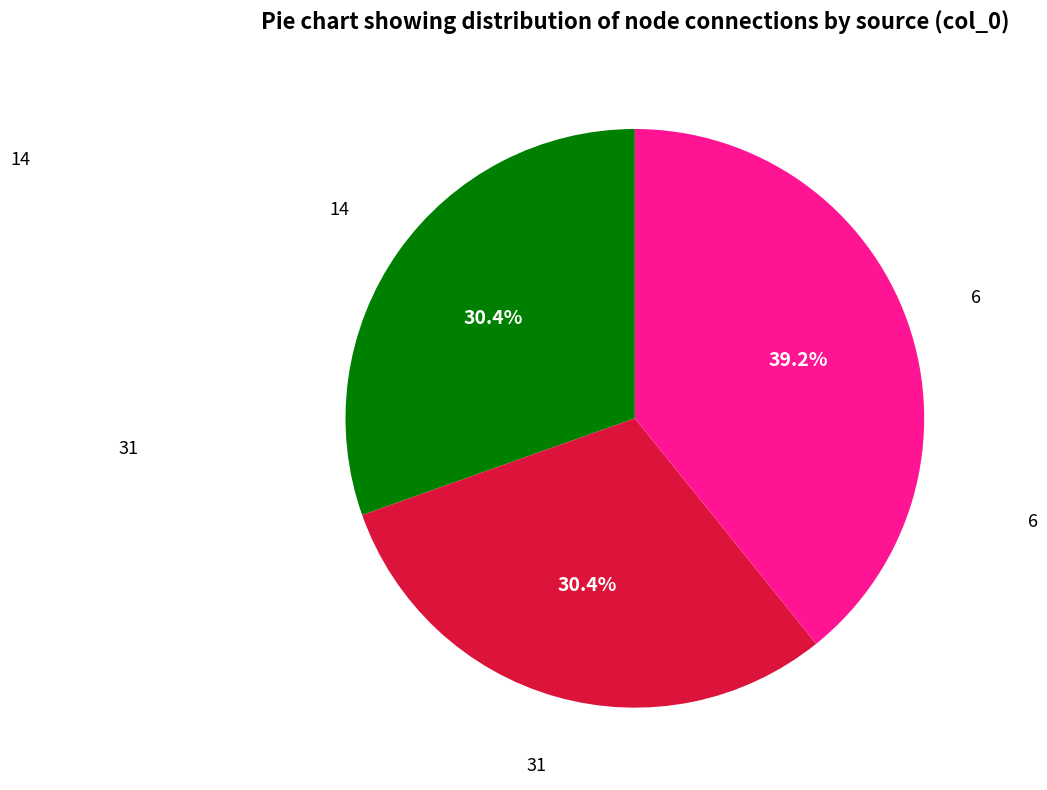

Is the sum of 6 and 31 greater than half?

Yes